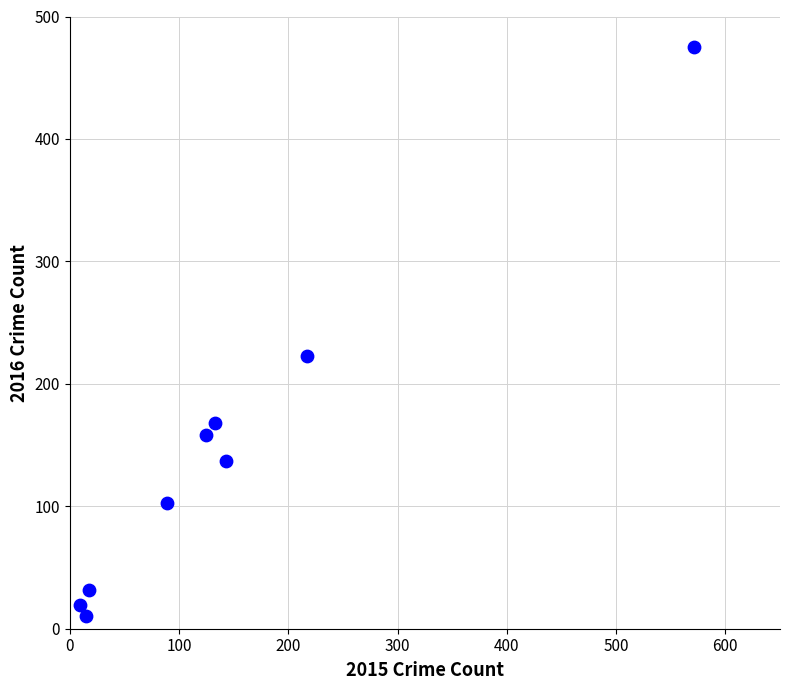

What Y value in the scatter plot is closest to 242?

223